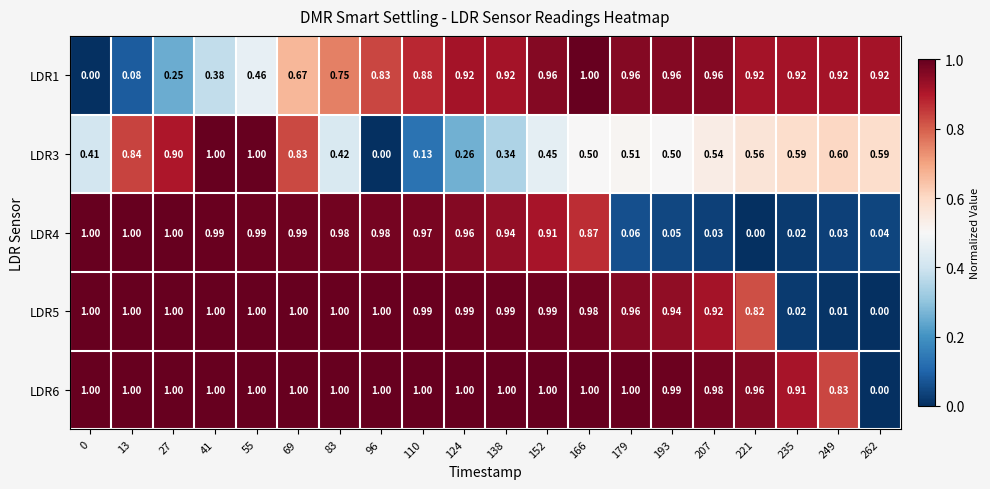

Which series changed the most between 55 and 179?

LDR4